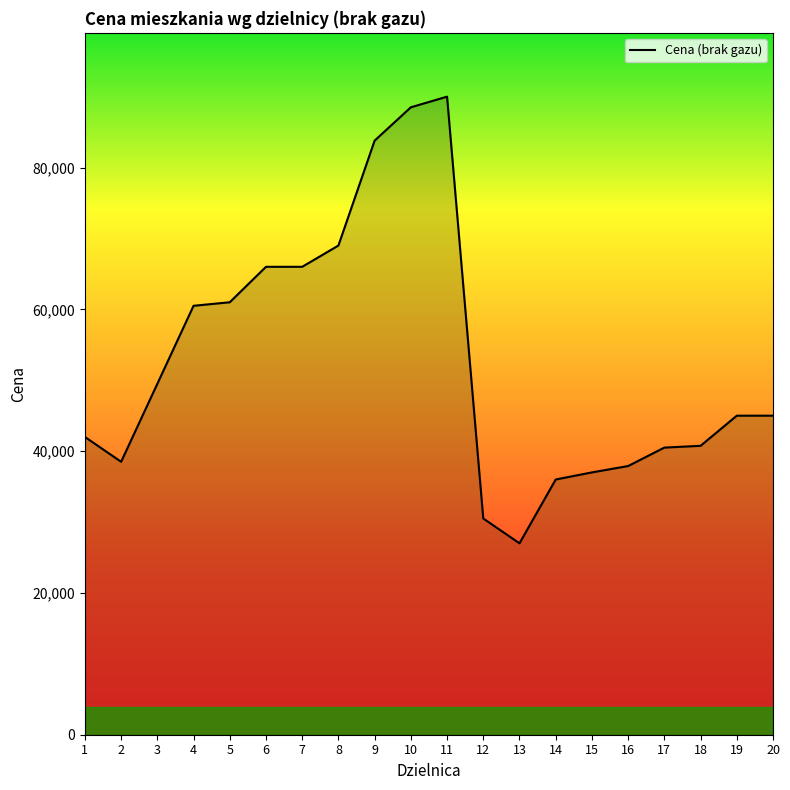

Is it true that the value at 20 is 45000?

True